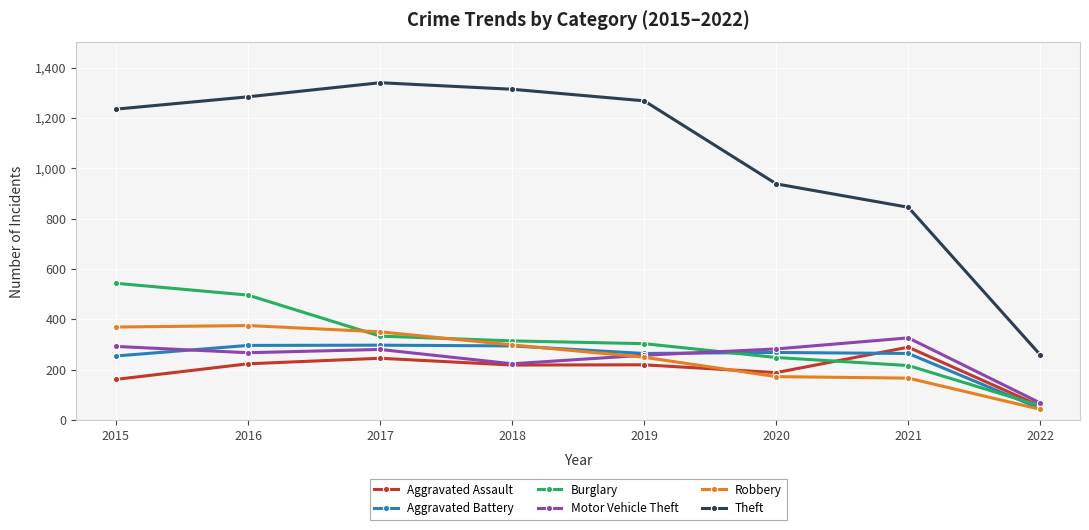

True or false: Robbery and Burglary cross at least once.

True